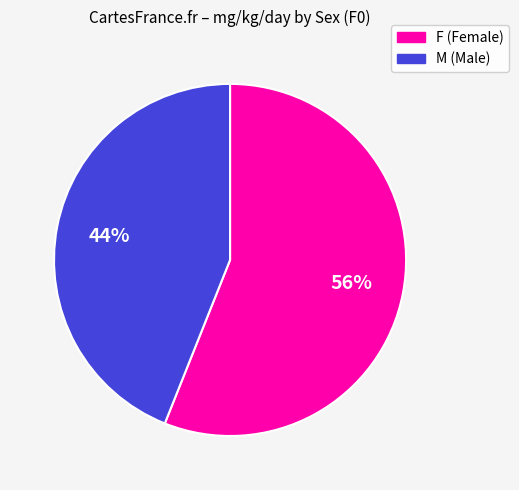

Is there a majority slice in this chart?

Yes